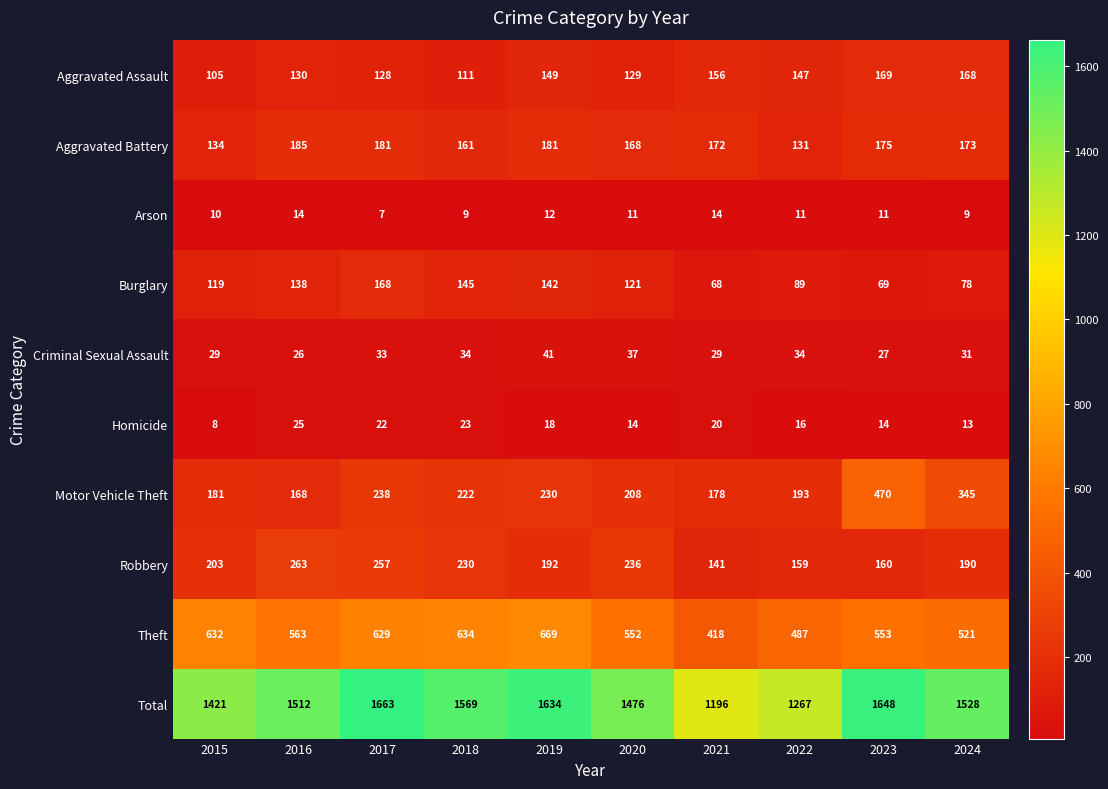

Rank the series by their maximum value, from highest to lowest.

Total, Theft, Motor Vehicle Theft, Robbery, Aggravated Battery, Aggravated Assault, Burglary, Criminal Sexual Assault, Homicide, Arson